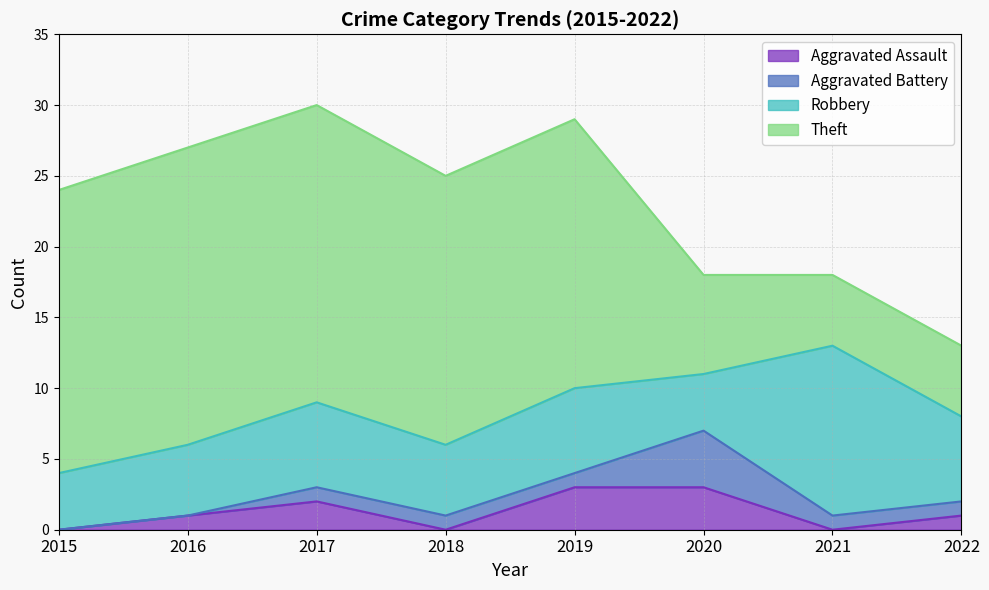

What is the sum of all Robbery values?

48